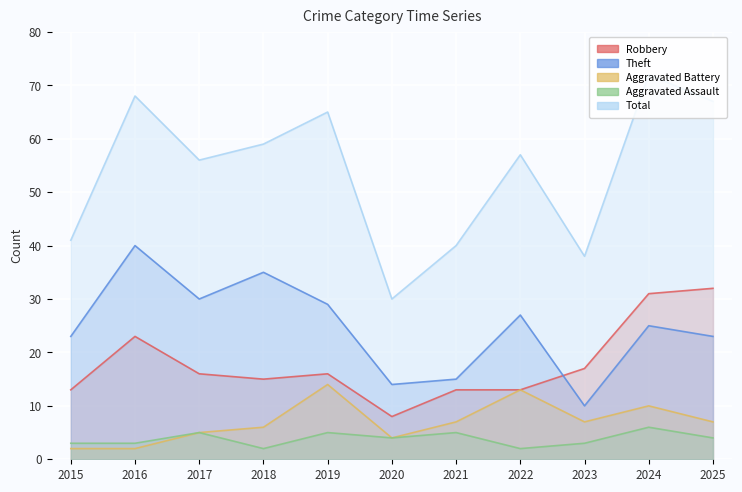

What is the maximum value for Aggravated Assault?

6